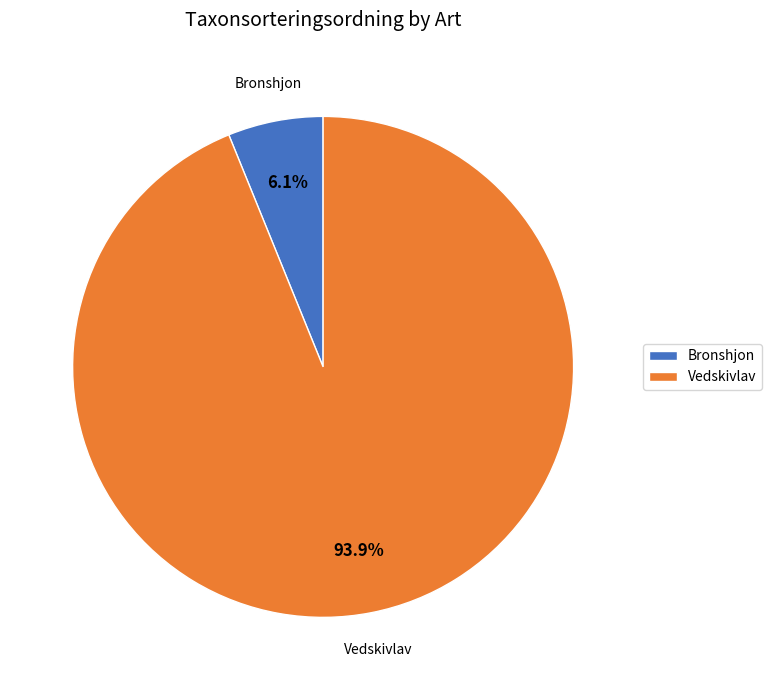

To the nearest percent, what is the combined percentage of Bronshjon and Vedskivlav?

100%